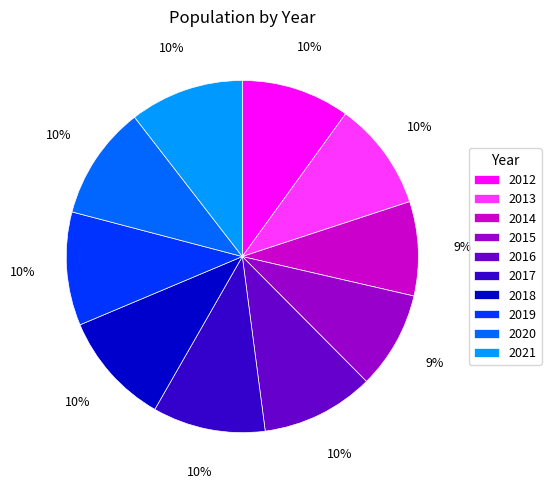

How many slices are in this pie chart?

10